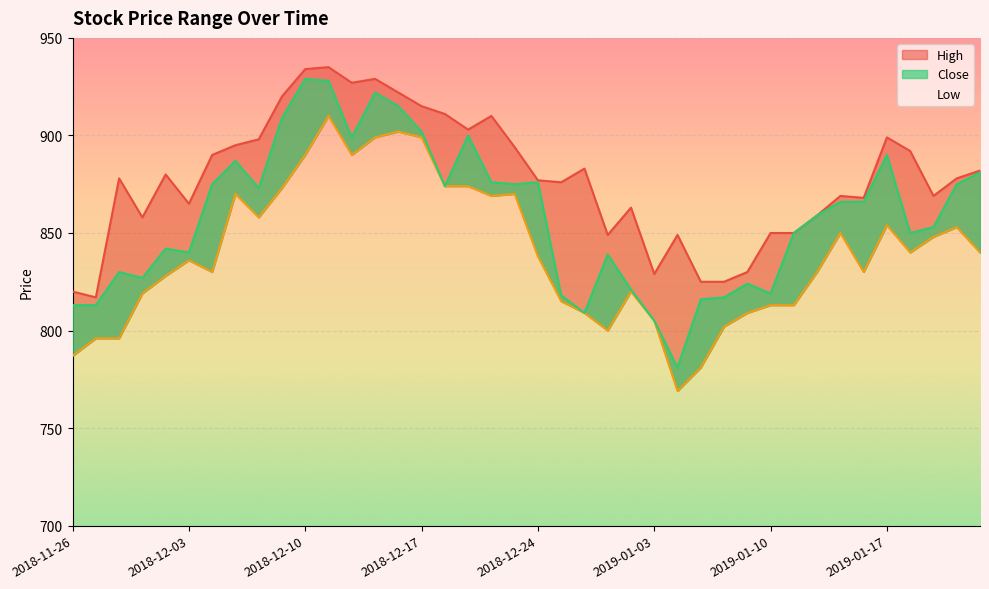

What is the total value across all series at 2018-12-05?

2652